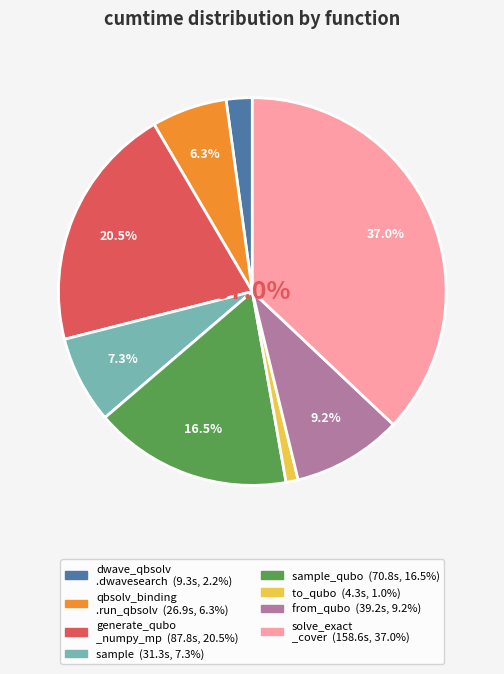

Is there a majority slice in this chart?

No